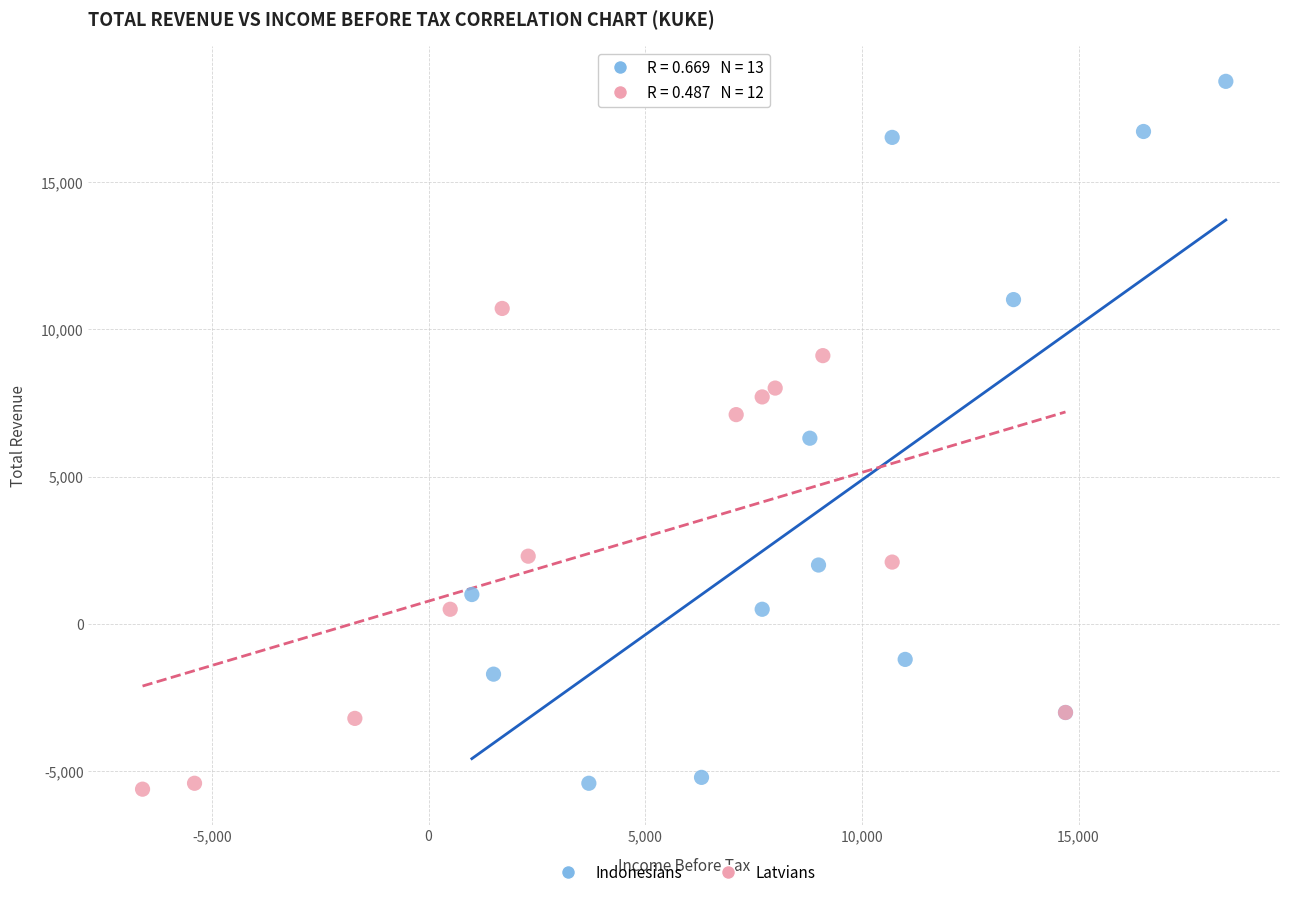

Which series has the widest spread of Y values?

Indonesians